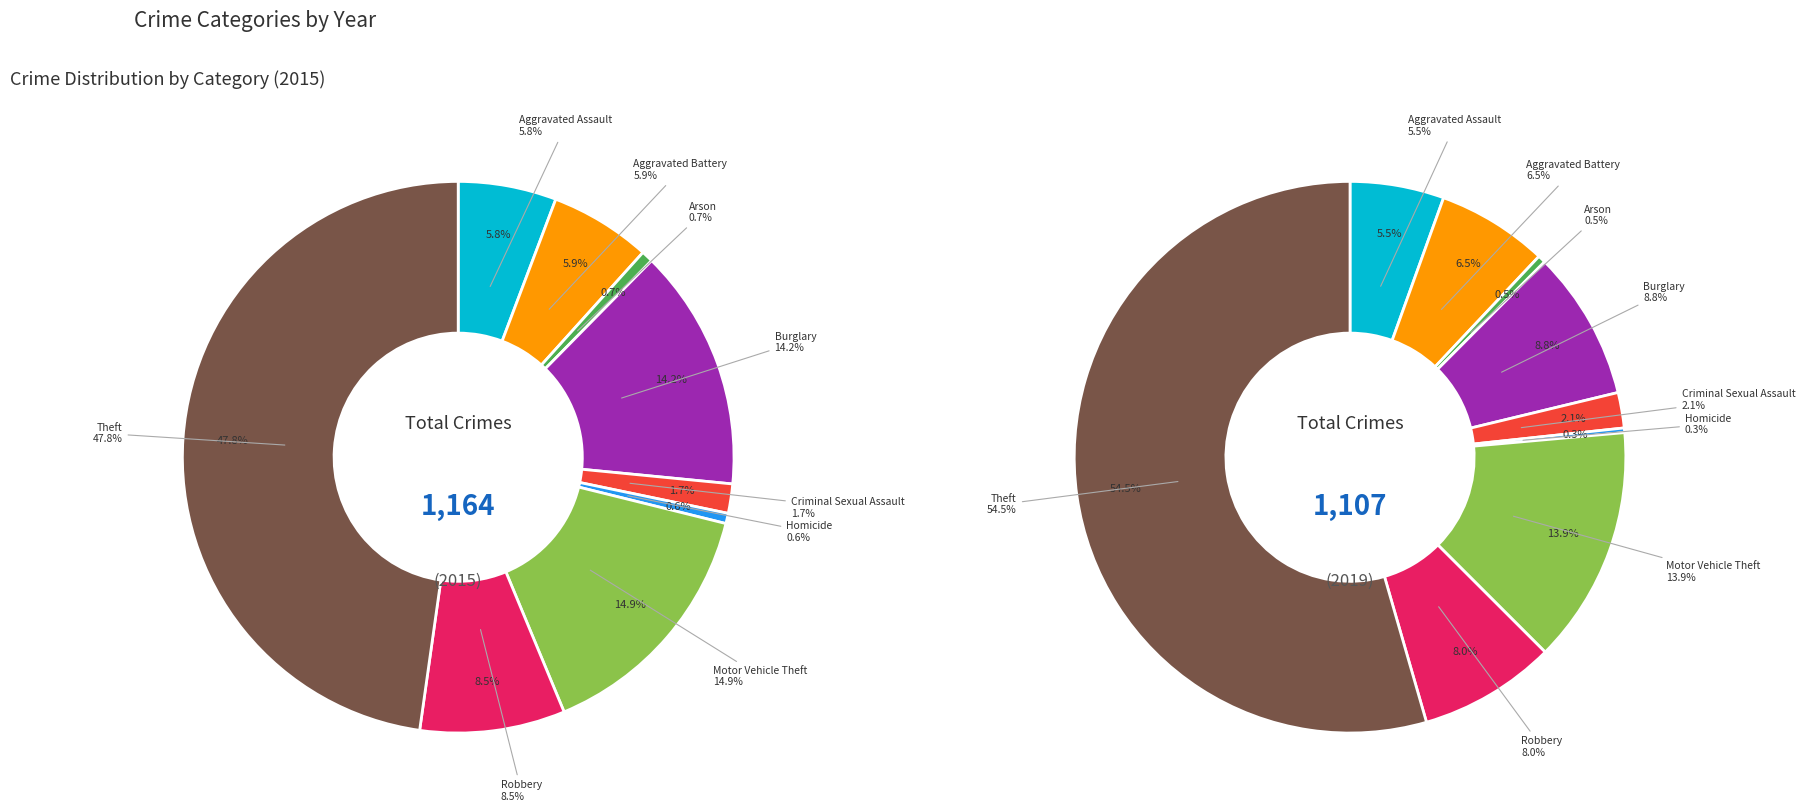

Is it true that 5 is 0% of the pie?

True